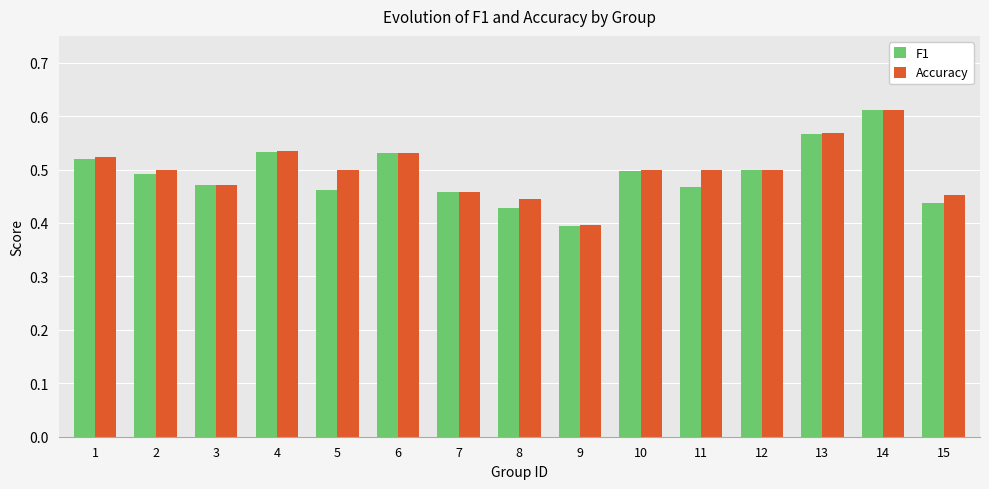

True or false: Accuracy has a value of 0.6 at 15.

False